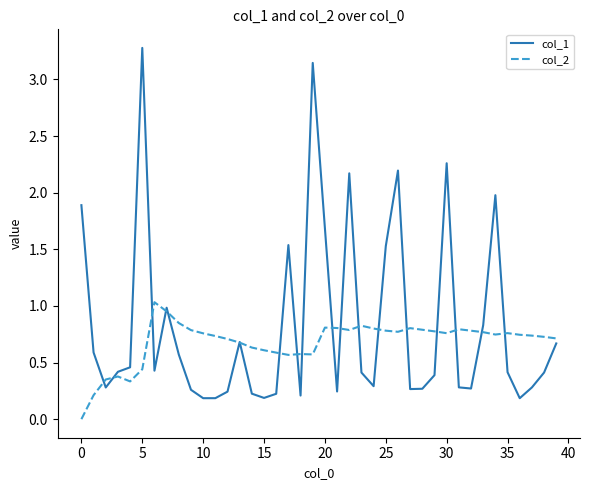

Which series has the largest range (max minus min)?

col_1